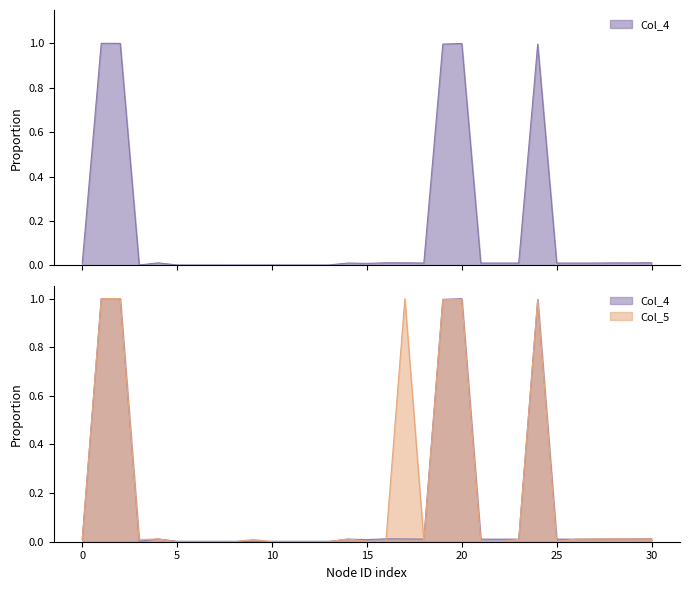

How many interior local peaks does the Col_4 series have?

8